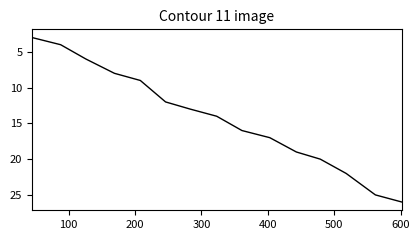

True or false: the data has more than 2 interior local peaks.

False